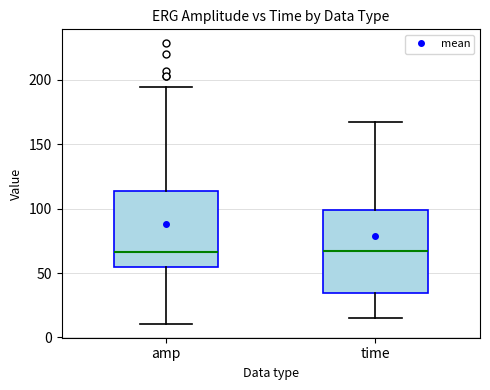

Where is the lower edge of the box for amp on the y-axis? The values are not printed on the chart, so give them approximately, as read against the axis.

55